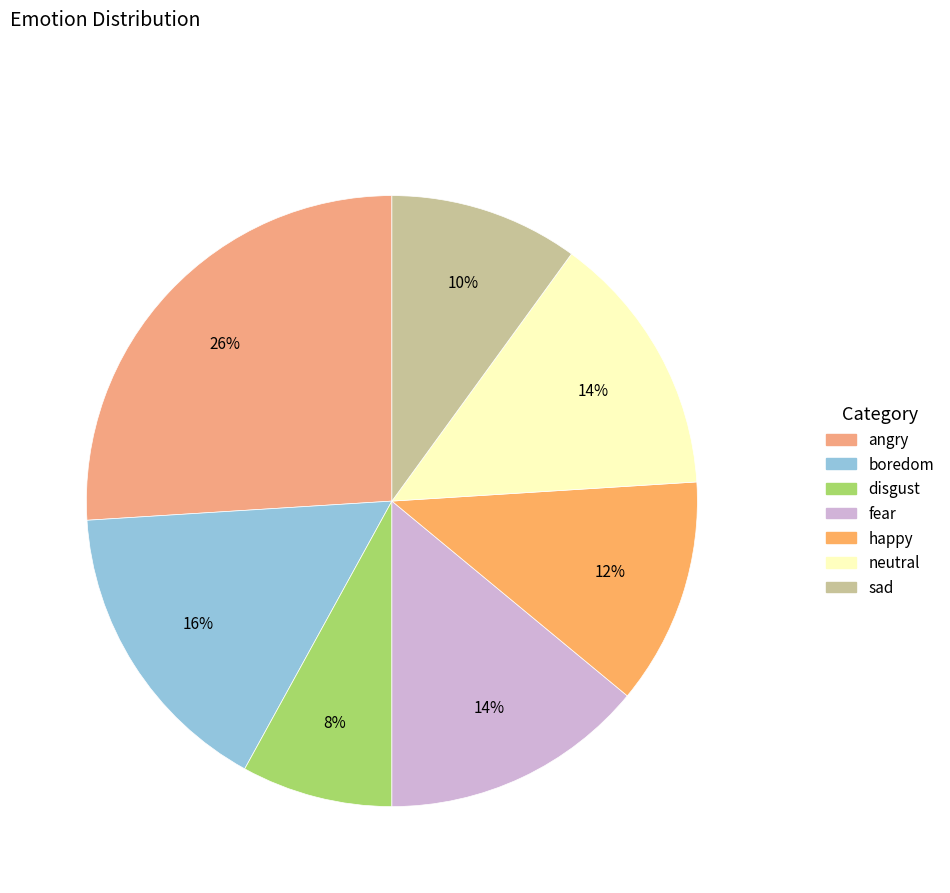

Does any single category account for the majority?

No